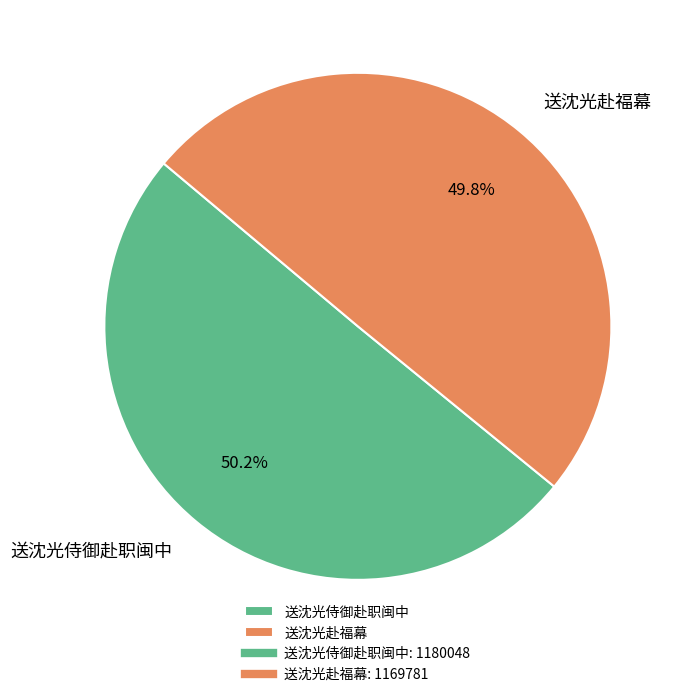

Count the number of slices in the pie.

2